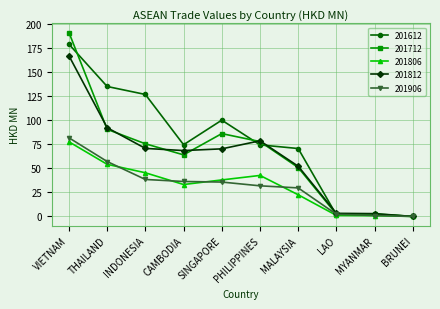

Which category has the highest value in the 201612 series?

VIETNAM